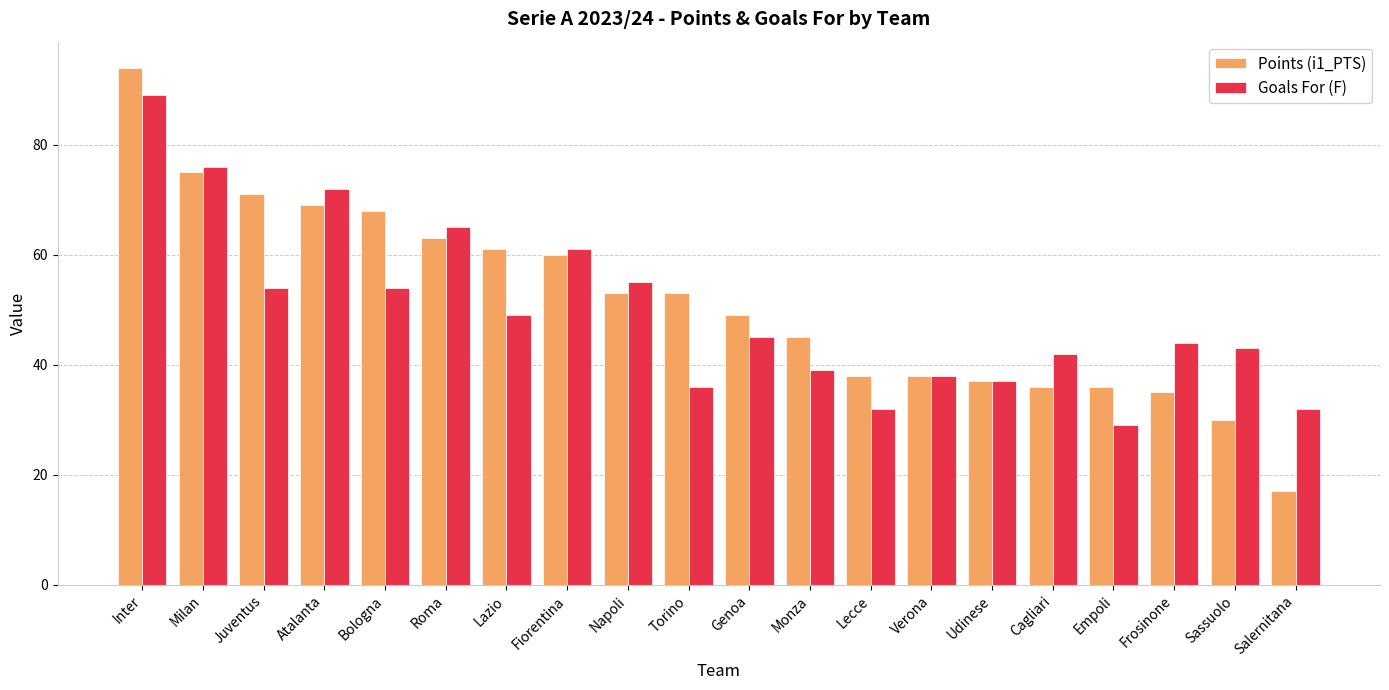

What is the difference between the Goals For (F) values at Lazio and Torino?

13